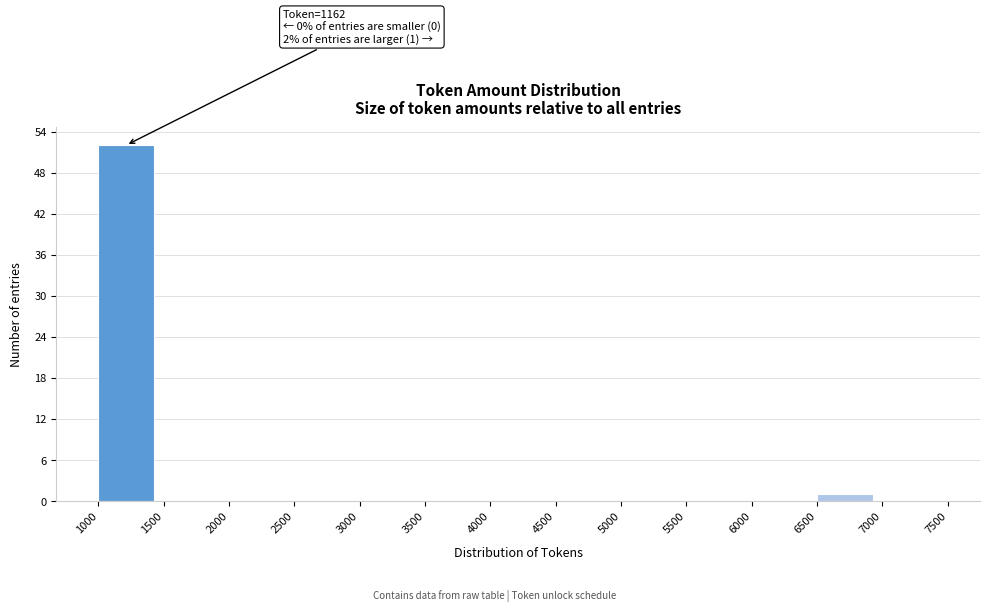

Over which range of the x-axis is the bar tallest?

1000 to 1500